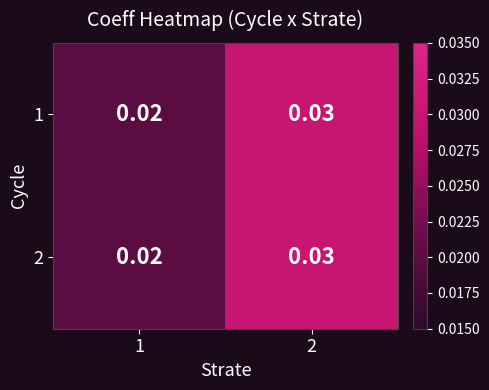

How many data points does each series have?

2